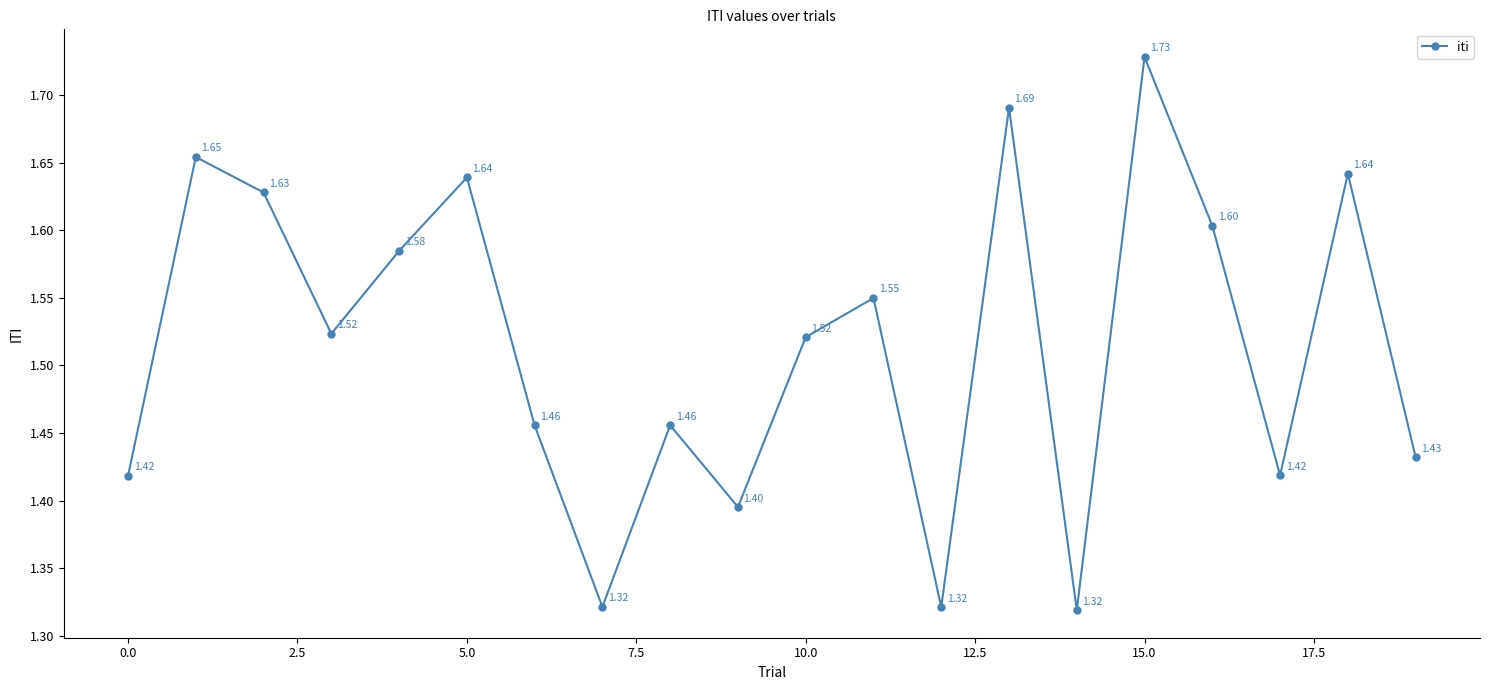

How many interior local peaks (higher than both neighbors) does the data have?

7